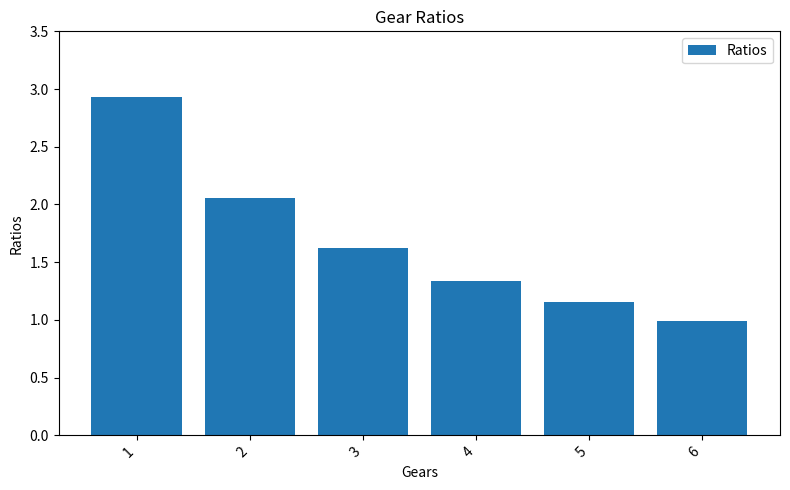

Are the bars horizontal?

No